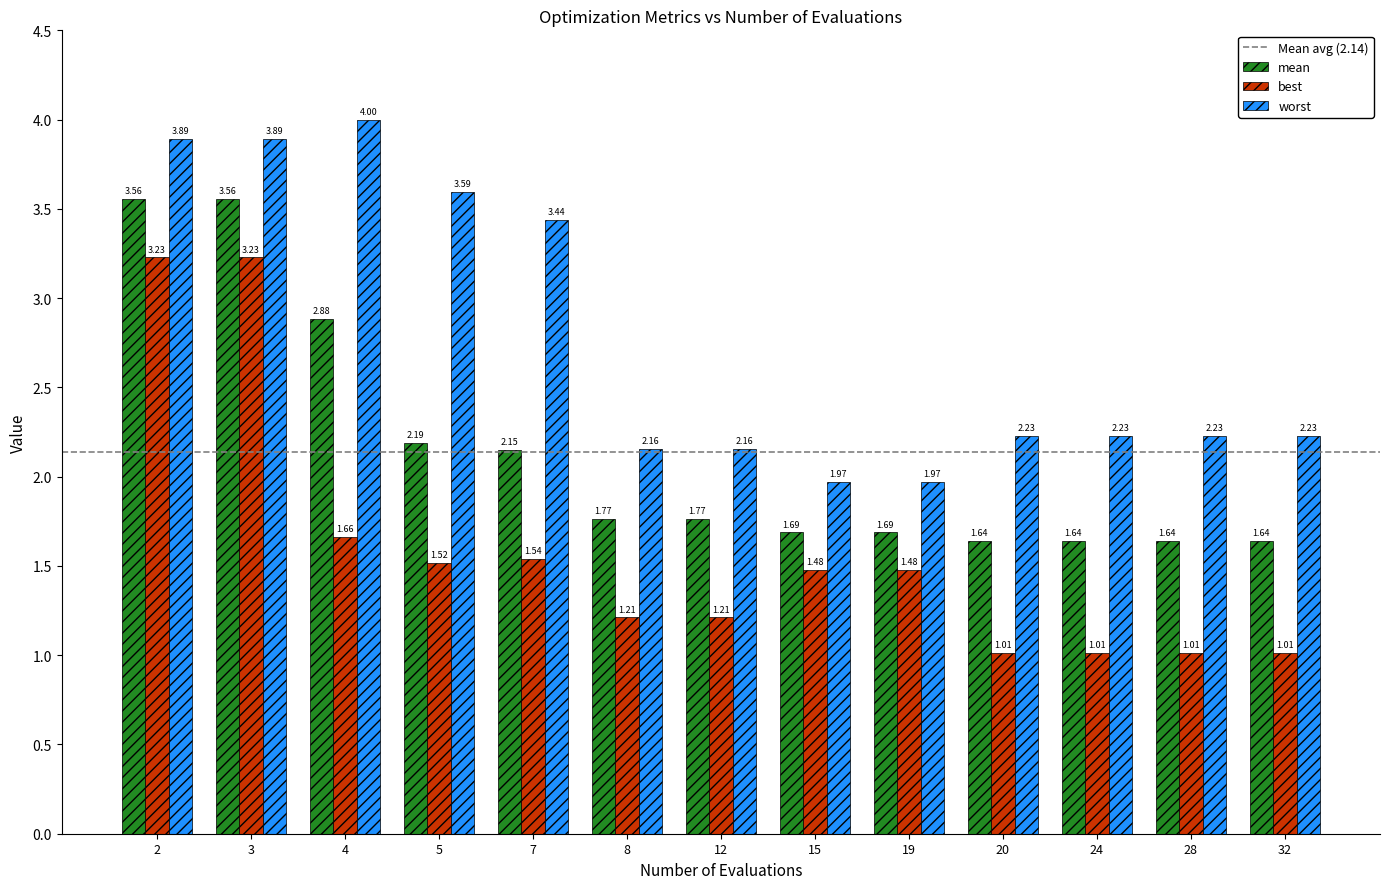

What is the sum of the mean values at 19 and 4?

4.6